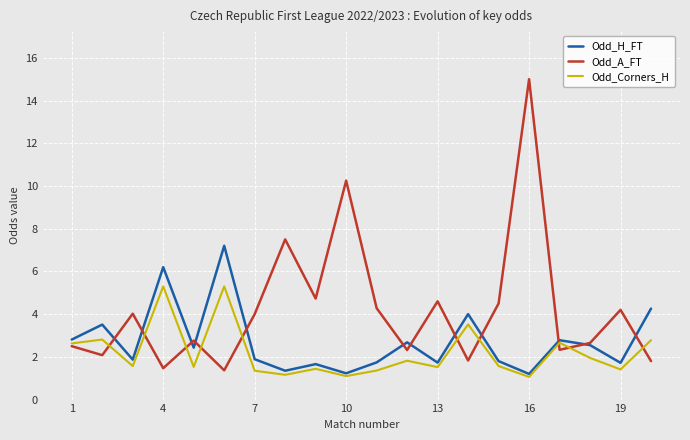

How many distinct data groups are displayed?

3